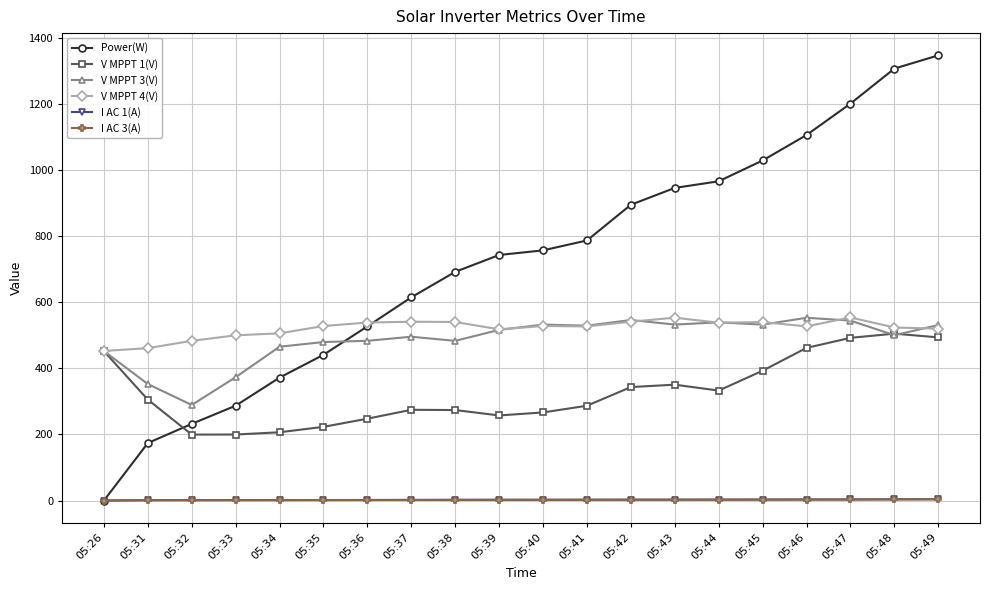

How many data points does each series have?

20